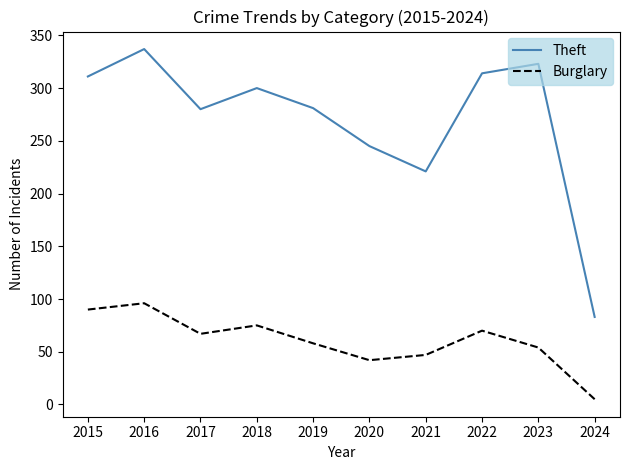

List the series in order of their peak value, highest first.

Theft, Burglary